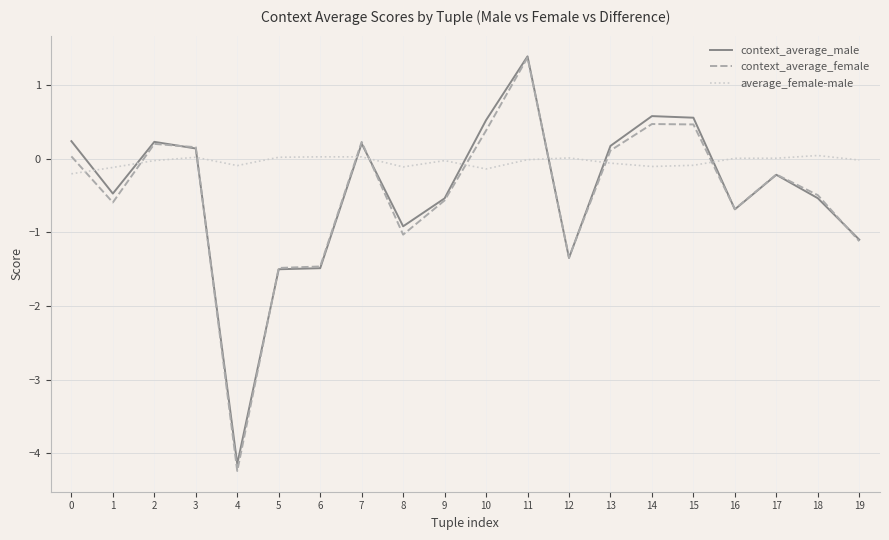

Which series changed the most between 3 and 8?

context_average_female